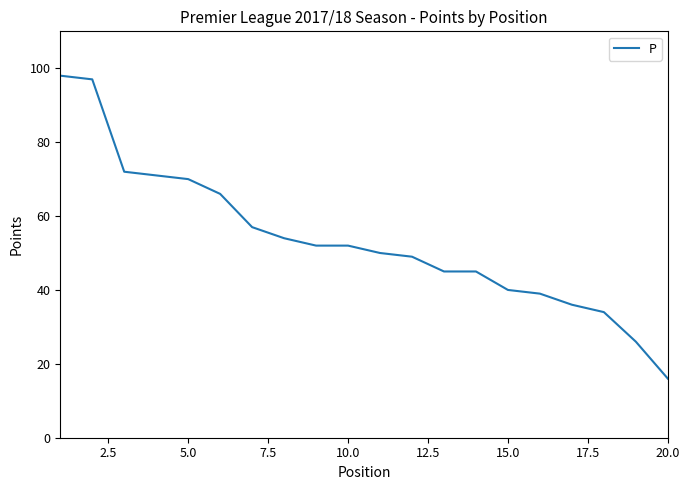

What is the difference between the maximum and minimum values?

82